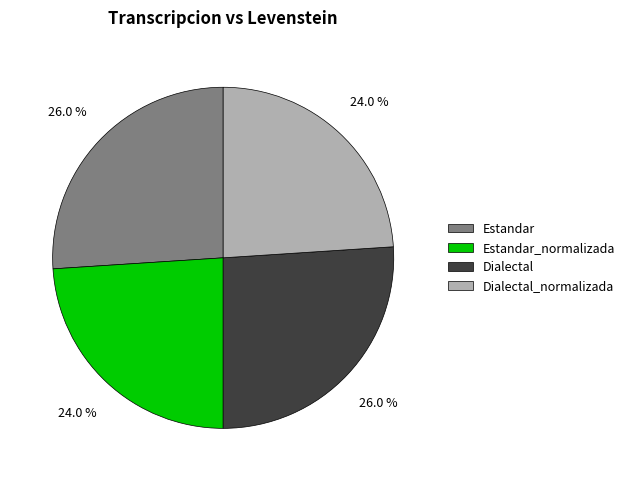

Is it true that Dialectal is 15% of the pie?

False